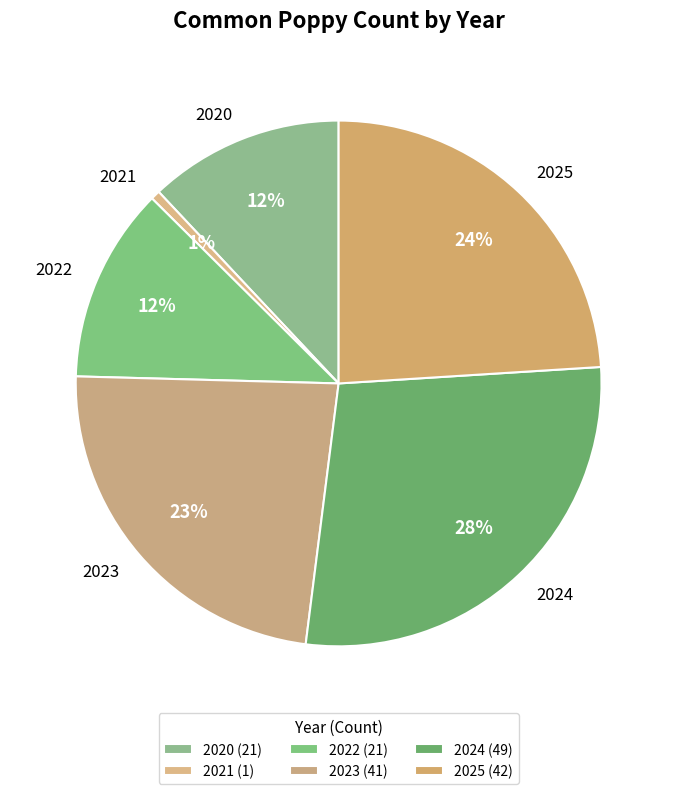

Do 2025 and 2024 together represent more than half of the pie?

Yes